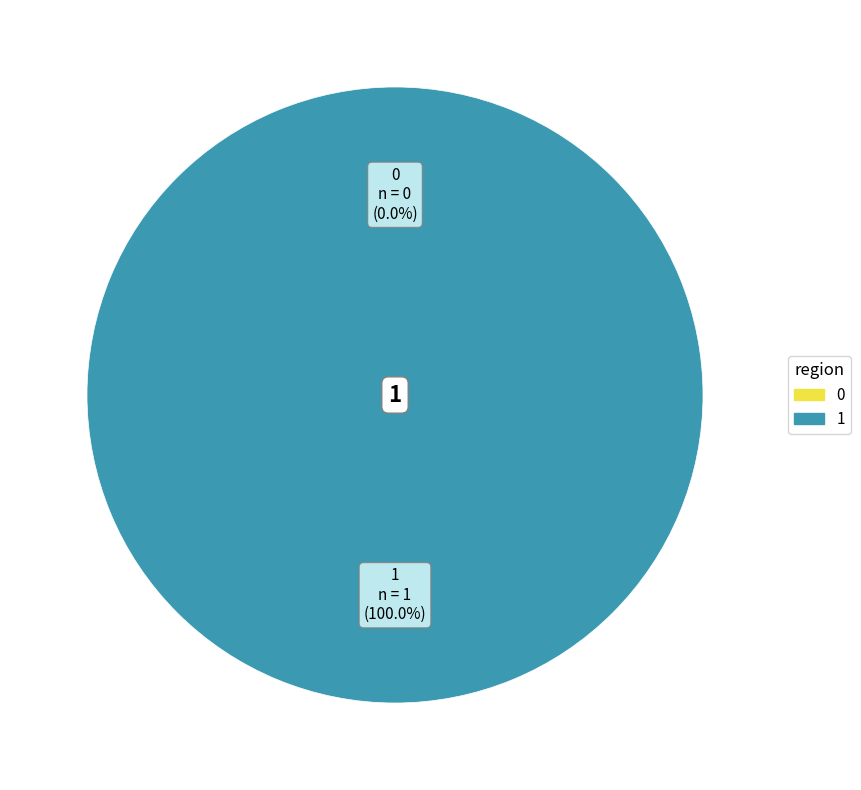

What is the change in value from 0 to 1?

+1